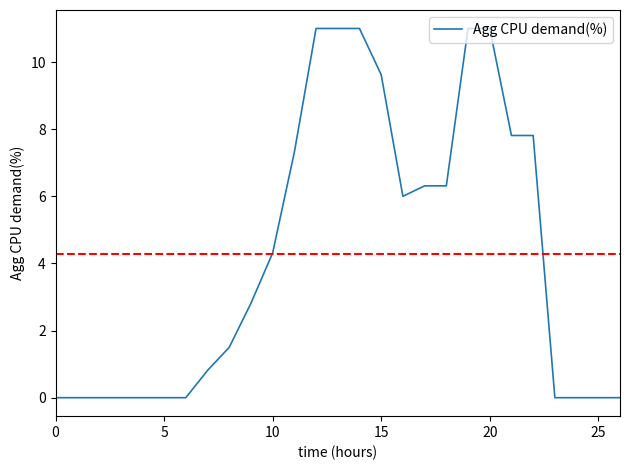

Reading left to right, extract all data points from this chart.

0.0	0.0	0.0	0.0	0.0	0.0	0.0	0.8	1.5	2.8	4.3	7.3	11.0	11.0	11.0	9.6	6.0	6.3	6.3	11.0	11.0	7.8	7.8	0.0	0.0	0.0	0.0